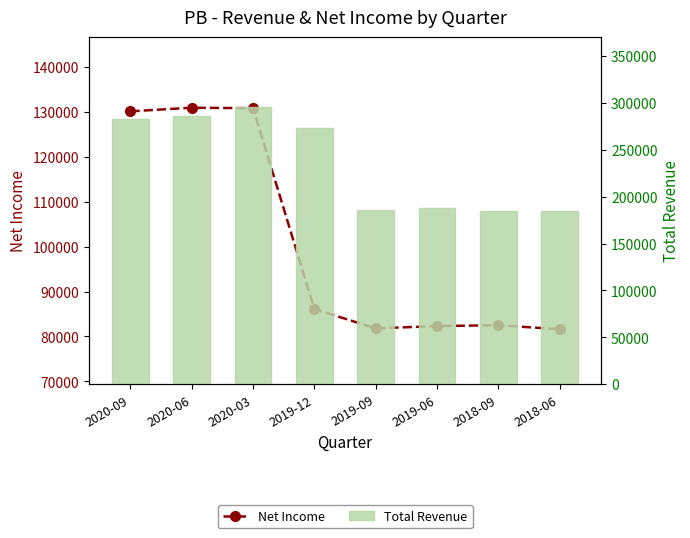

How many values in the Total Revenue series are below 272900?

4